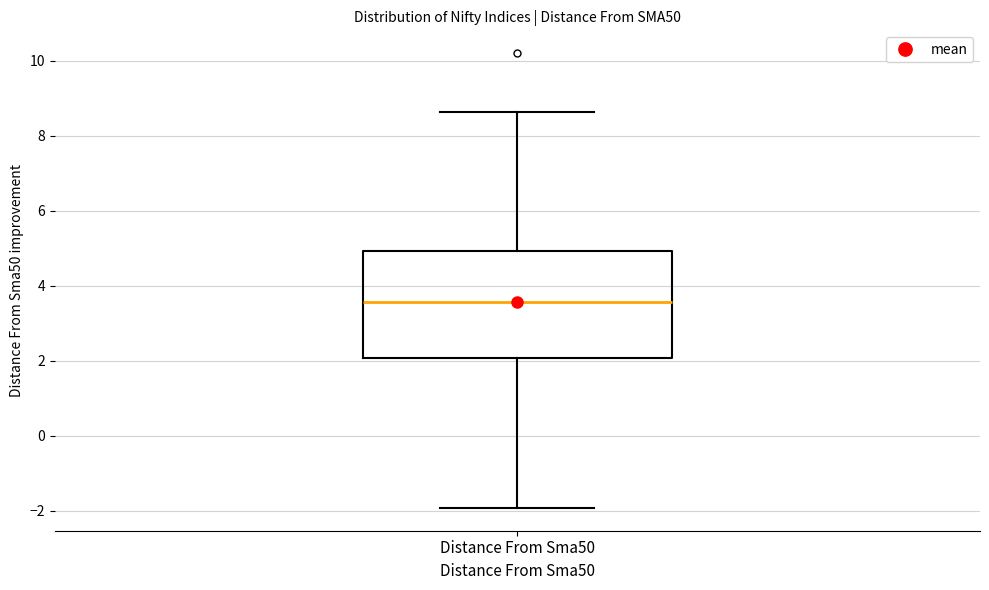

Read this box plot against the y-axis: the position of the median line, the range covered by the box, and the ends of both whiskers. The values are not printed on the chart, so give them approximately, as read against the axis.

median 3.6, box 2.0 to 5.0, whiskers -2.0 to 8.6